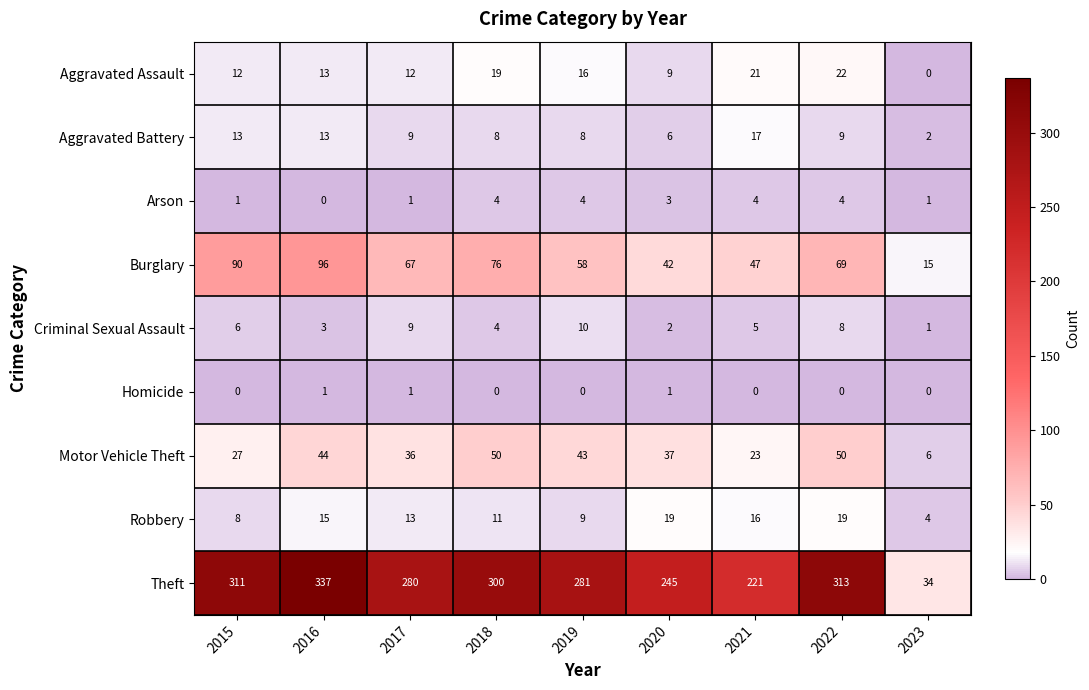

How many positive values does the Aggravated Assault series have?

8